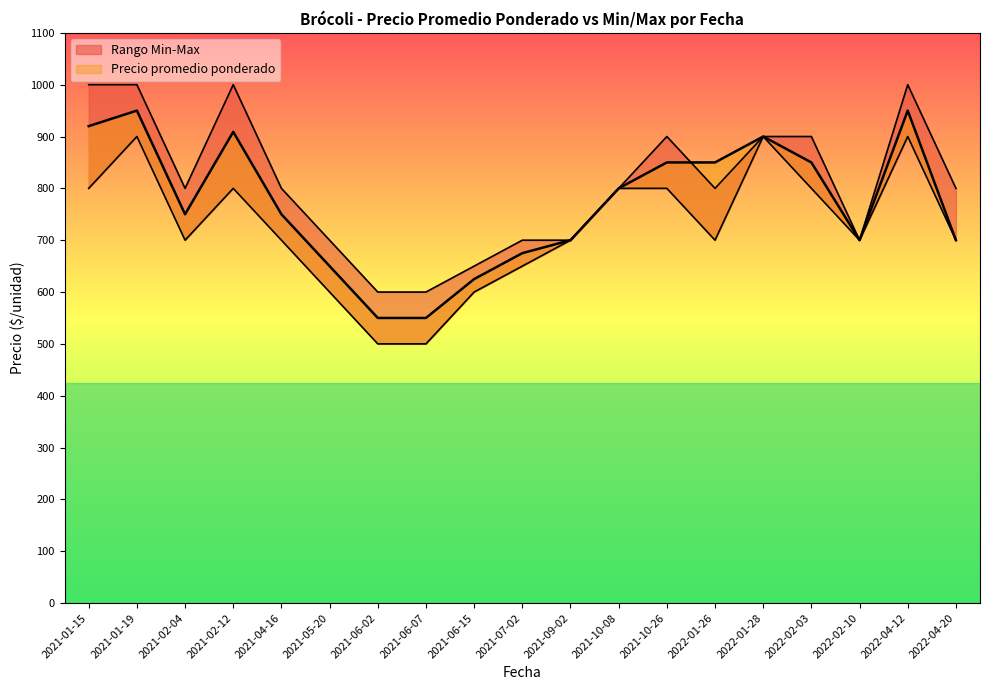

What is the label of the 3rd point from the left?

2021-02-04